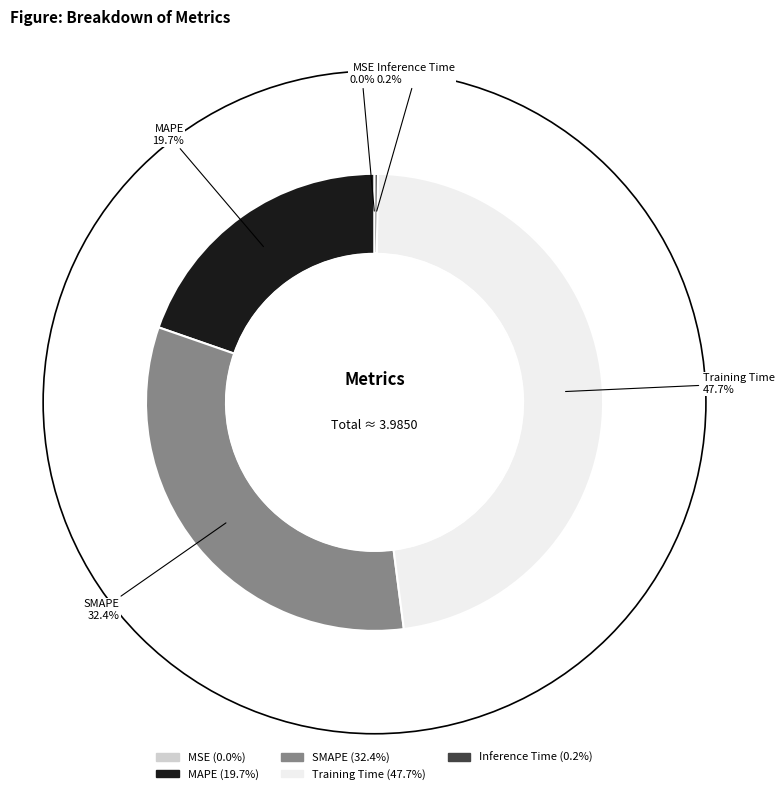

Is there any slice that represents more than half of the pie?

No